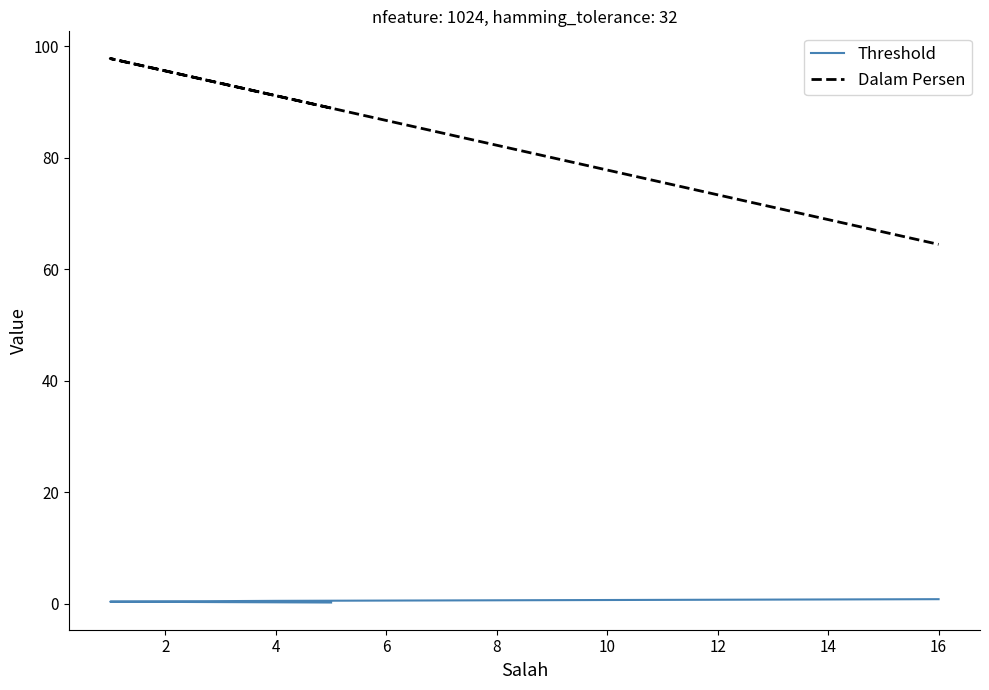

Does the chart display data point markers on the line(s)?

No